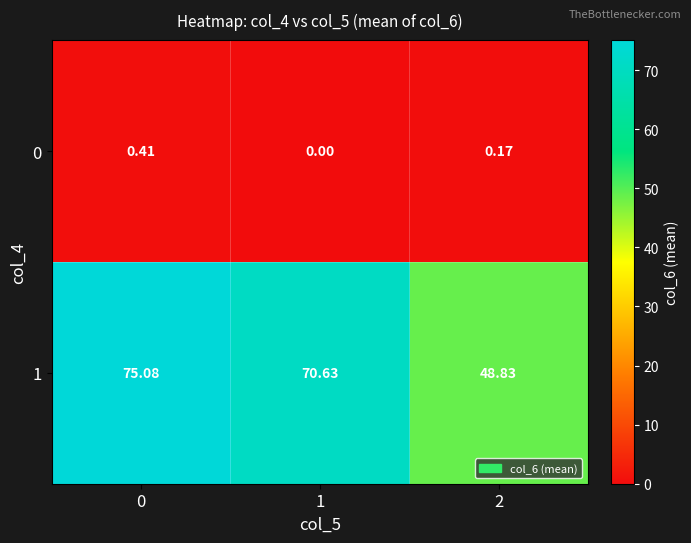

Rank the series at 0 from lowest to highest value.

0, 1